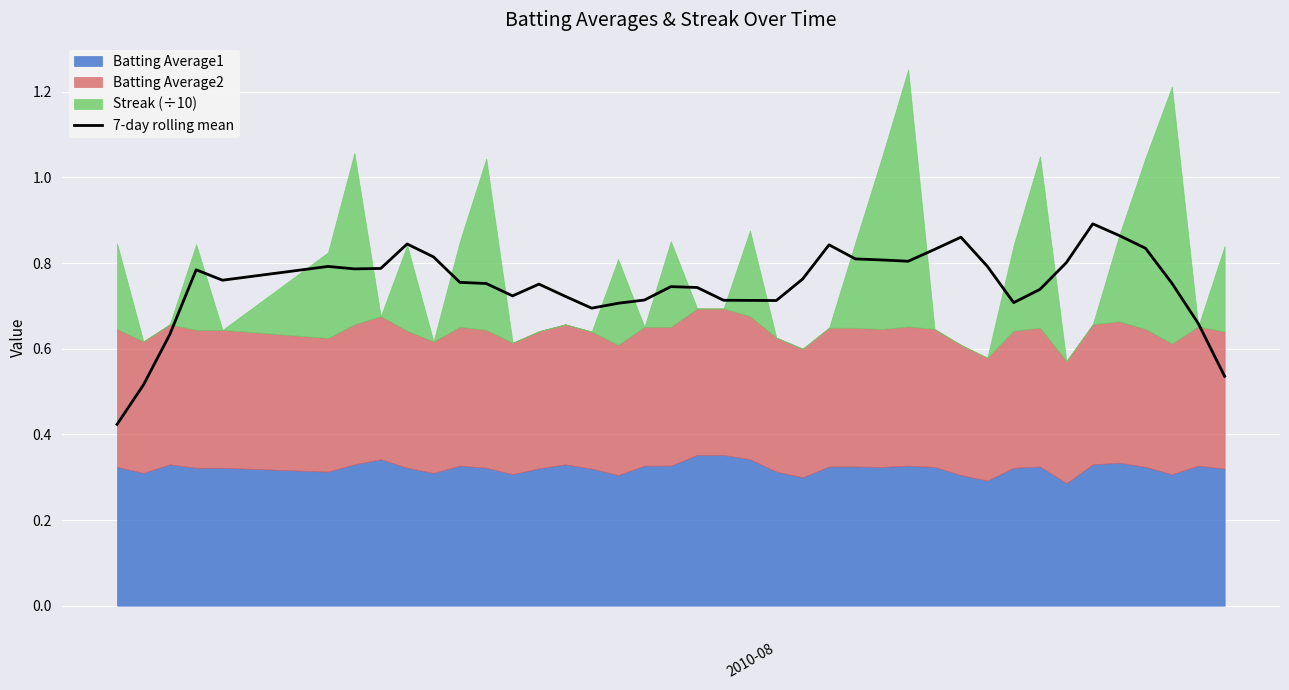

Where is the data nearest to the value 0?

2010-08